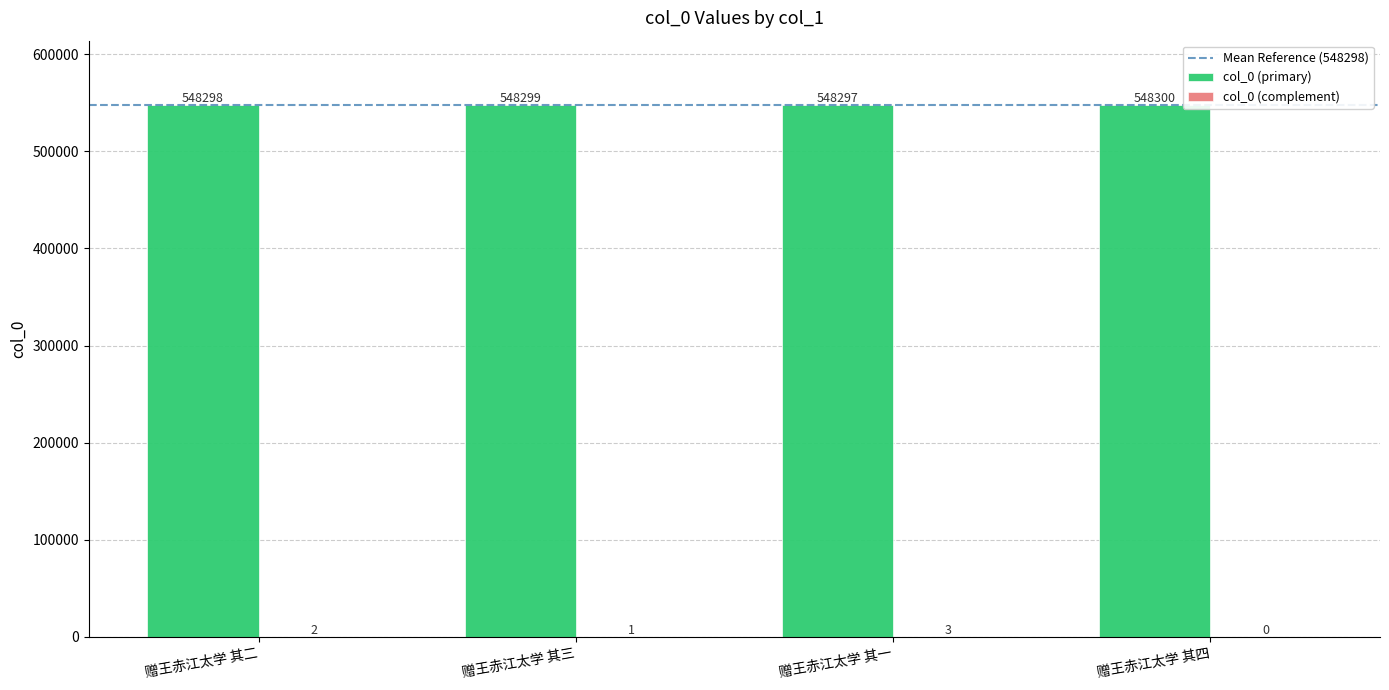

At which category does the chart reach its peak across all series?

赠王赤江太学 其四